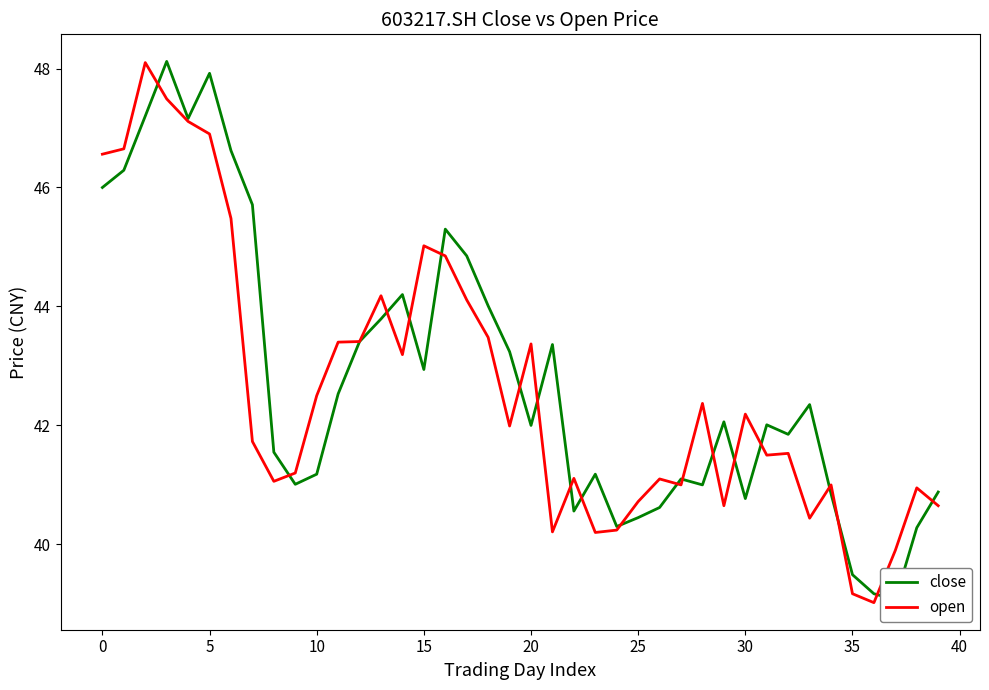

What is the label of the 26th point from the left?

25